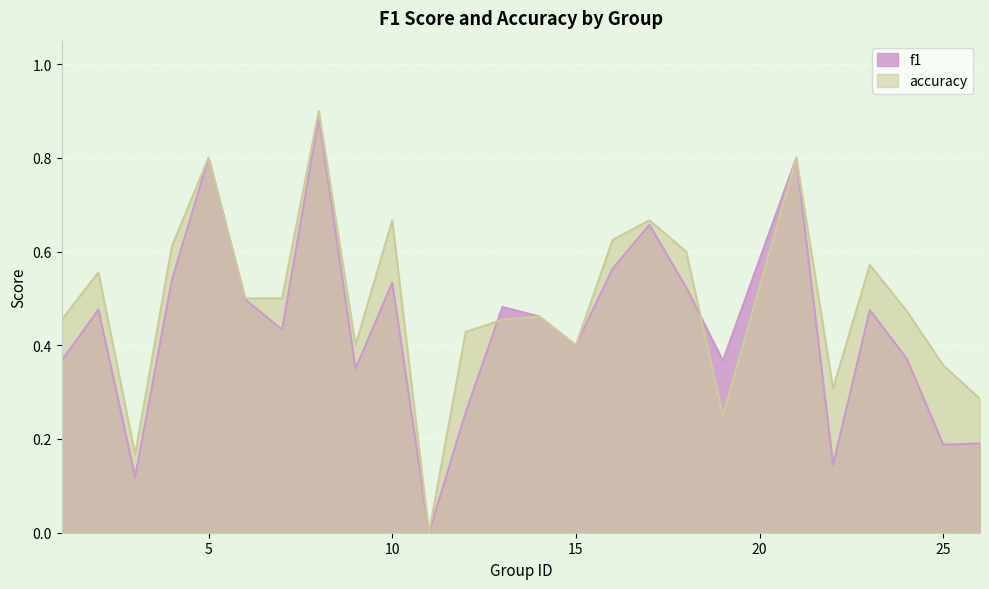

Where is the first local maximum for accuracy?

2